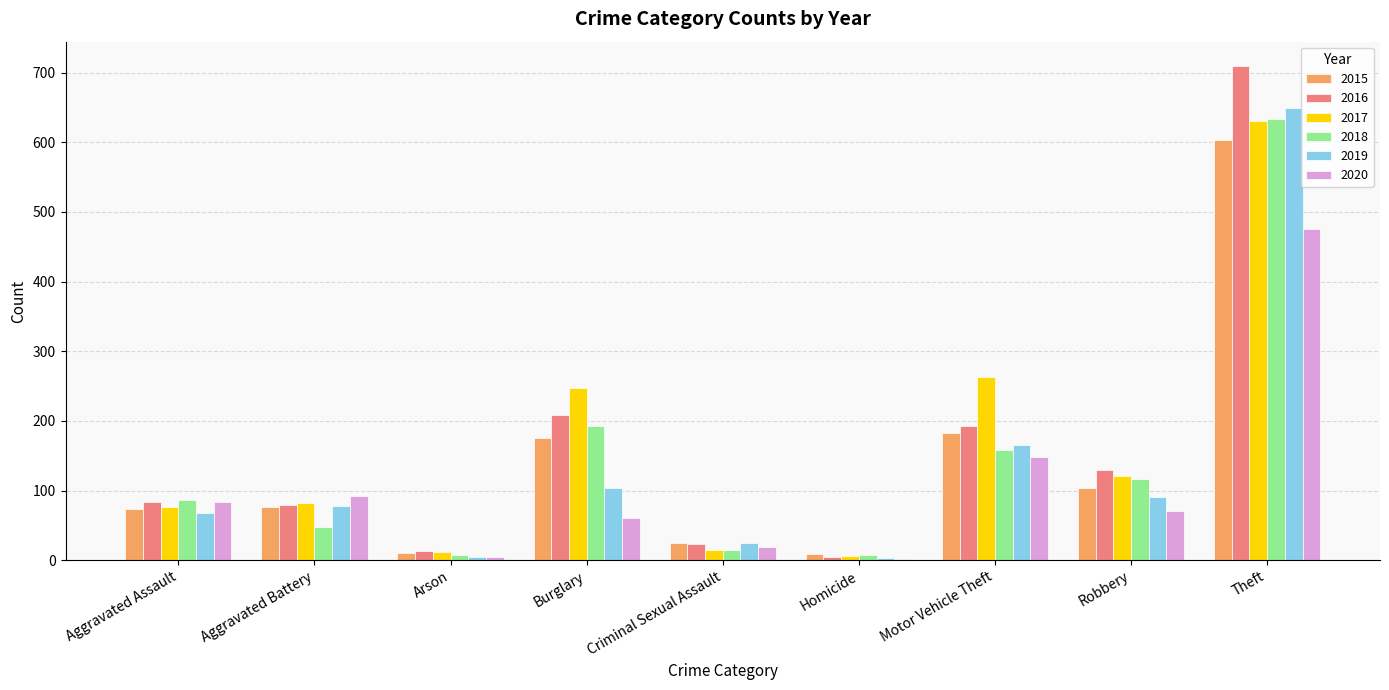

Are the bars horizontal?

No